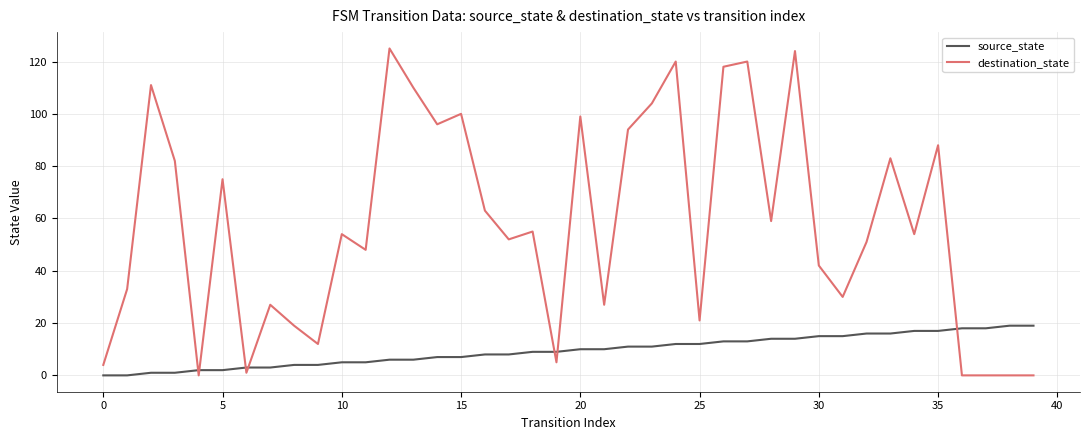

Which series has the widest spread of values?

destination_state